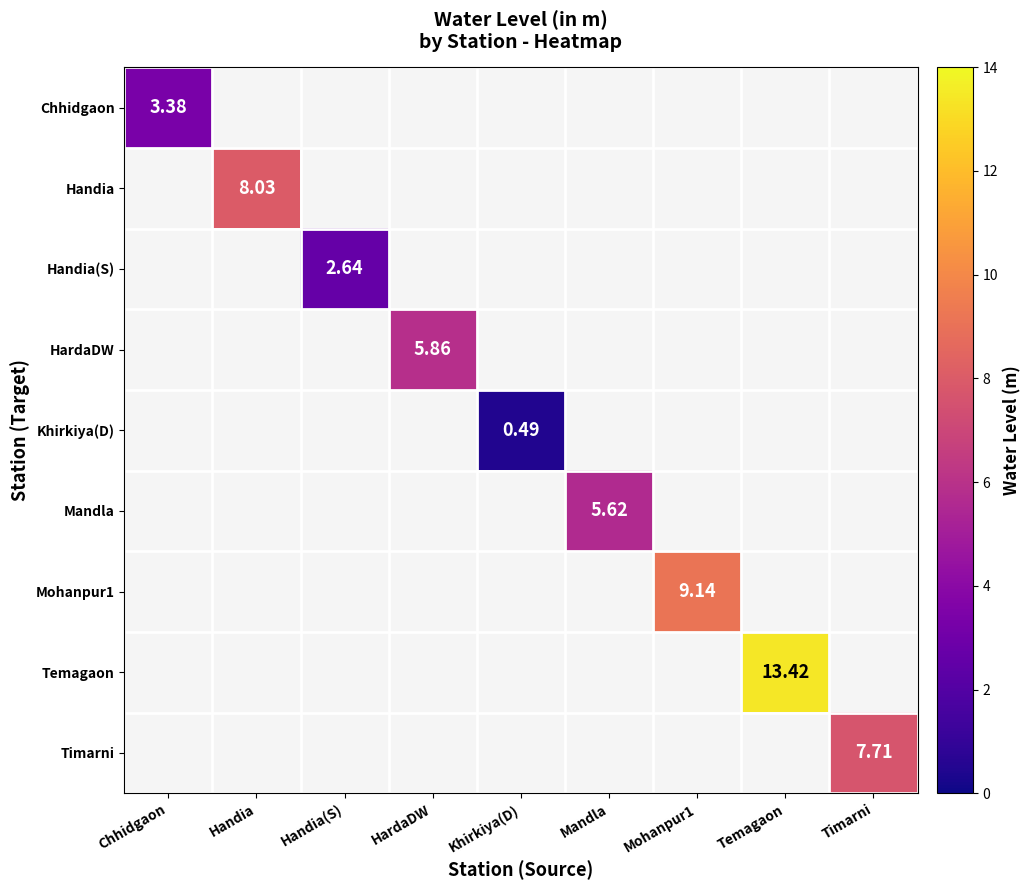

How many categories are shown in the chart?

9